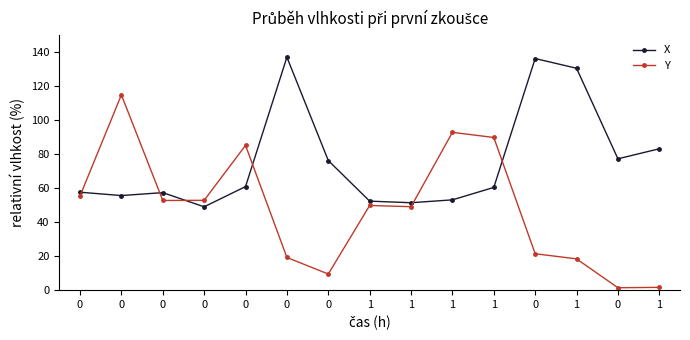

Does the chart have visible grid lines?

No